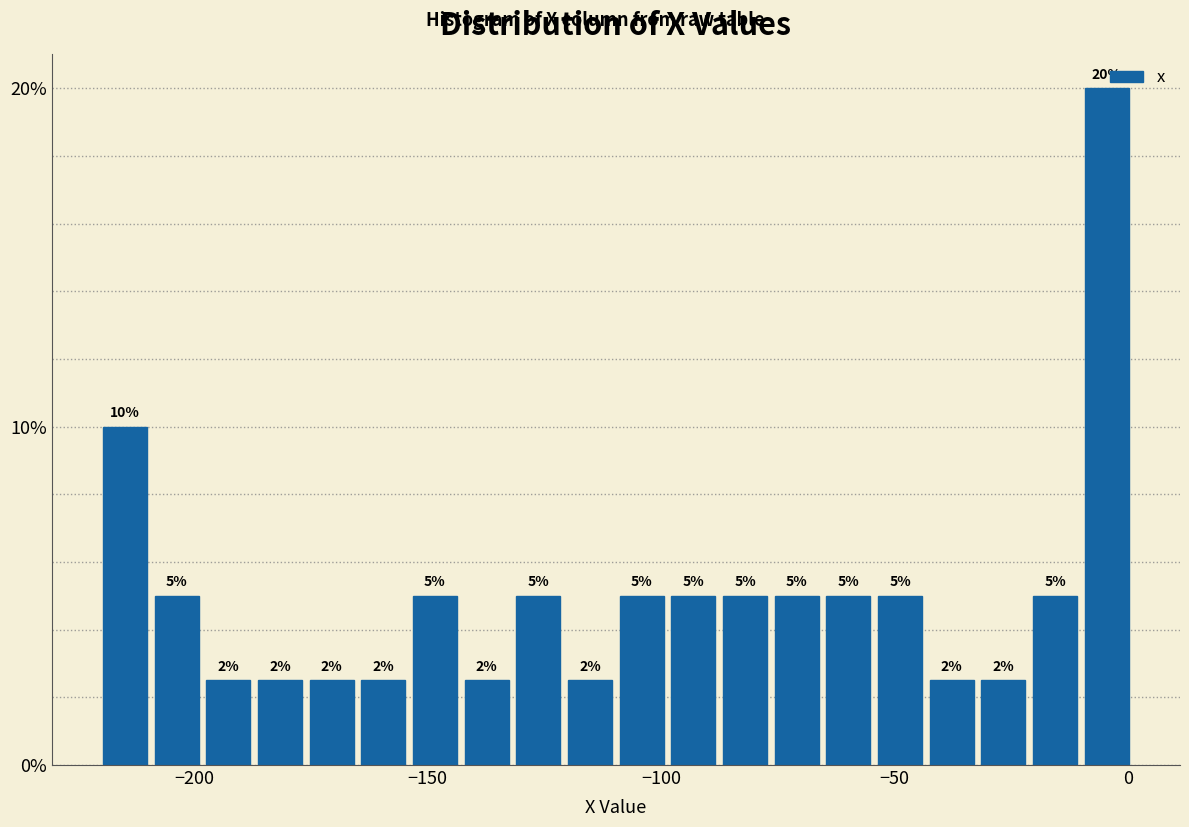

Around what value on the x-axis is the tallest bar? Give the approximate position of its centre, as read against the axis.

-5